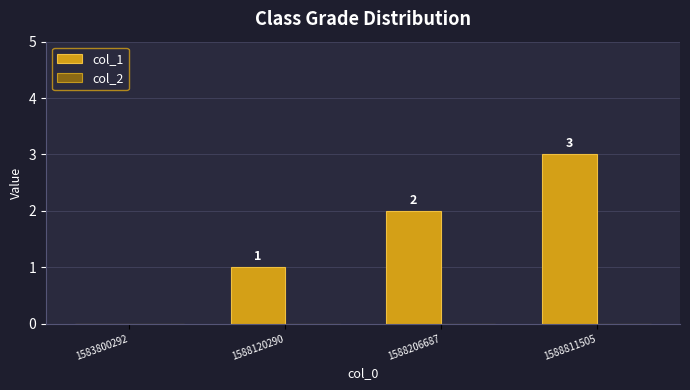

Which category has the highest value across all series?

1588811505